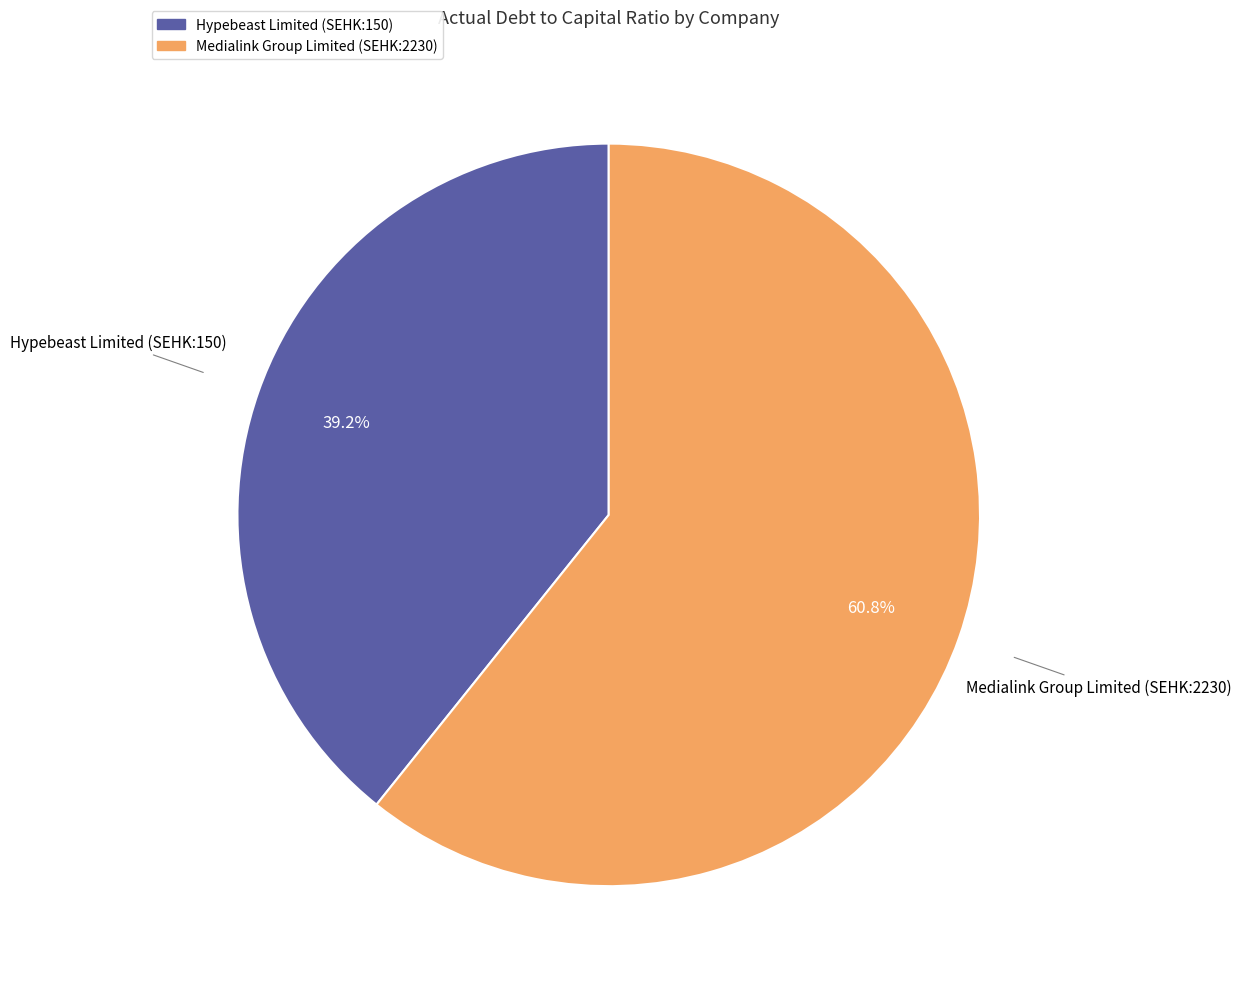

How many segments does this pie chart have?

2